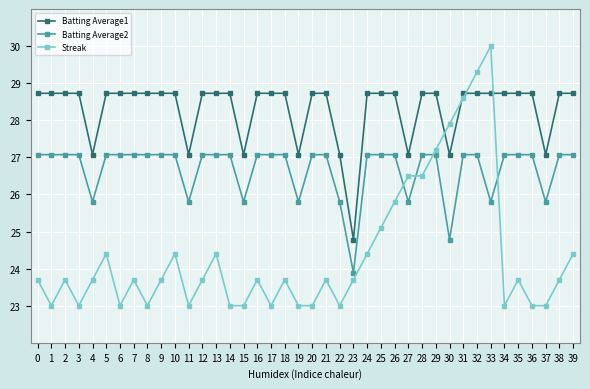

True or false: Batting Average1 and Streak intersect in this chart.

True